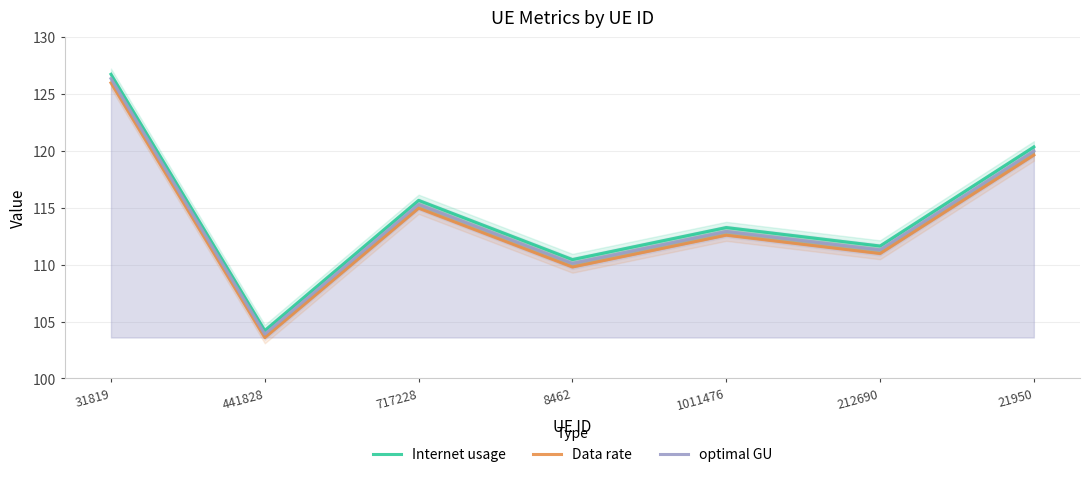

At 1011476, list the series in order from smallest to largest.

Data rate, optimal GU, Internet usage